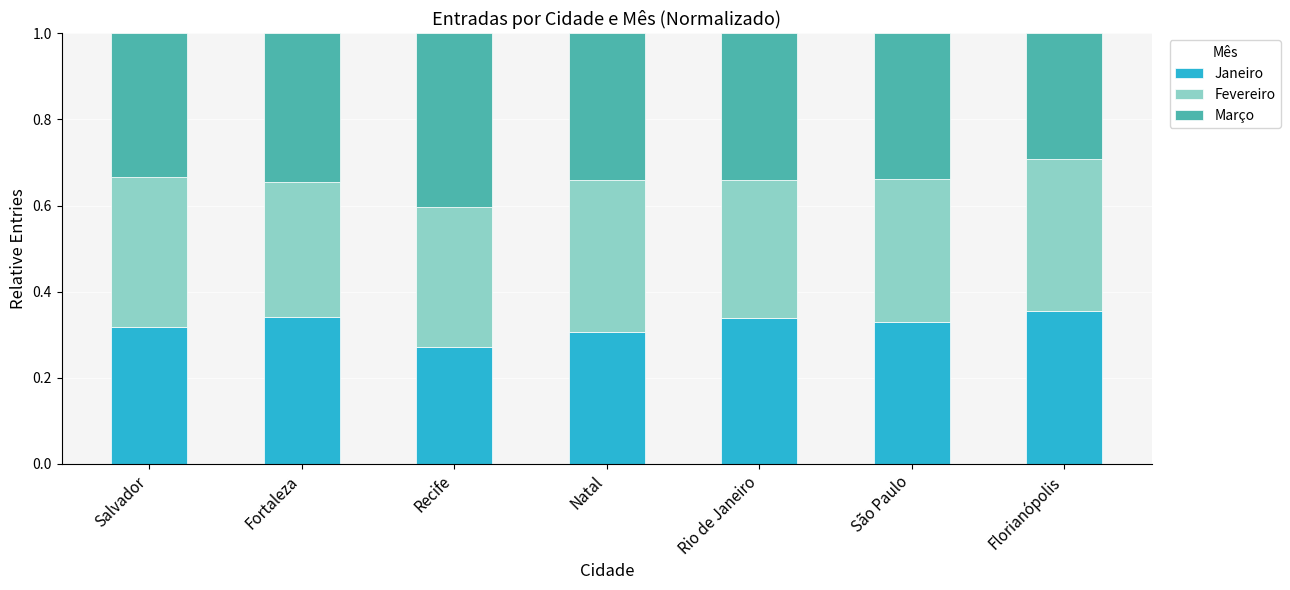

At which label is Janeiro closest to 0?

Recife